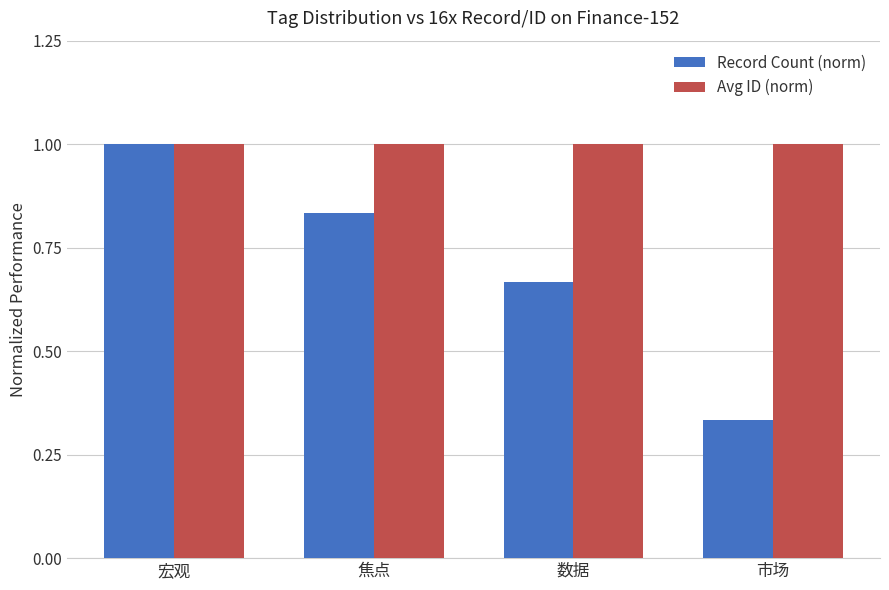

List the labels in order of Record Count (norm) value, smallest first.

市场, 数据, 焦点, 宏观